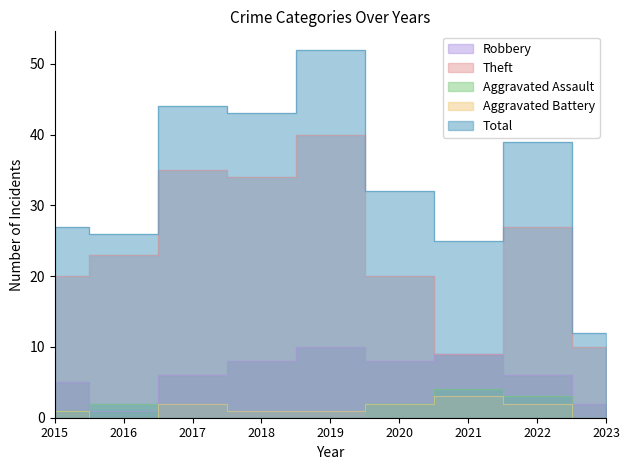

Between 2016 and 2022, which series saw the biggest shift?

Total